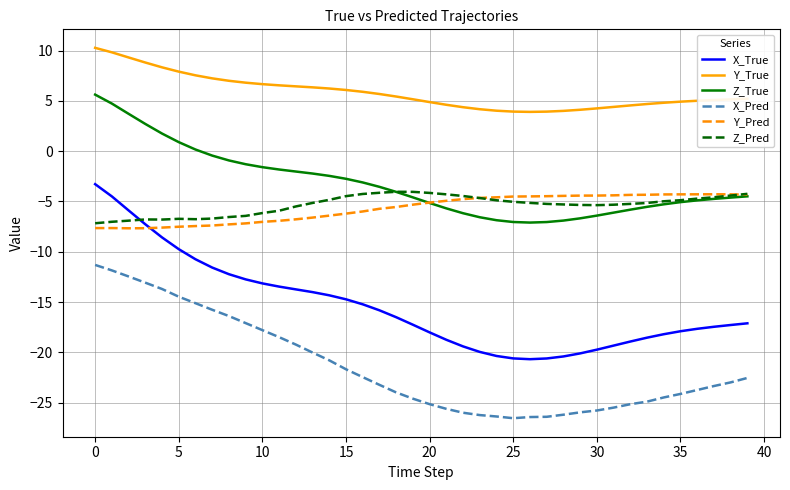

How many series are shown in this chart?

6